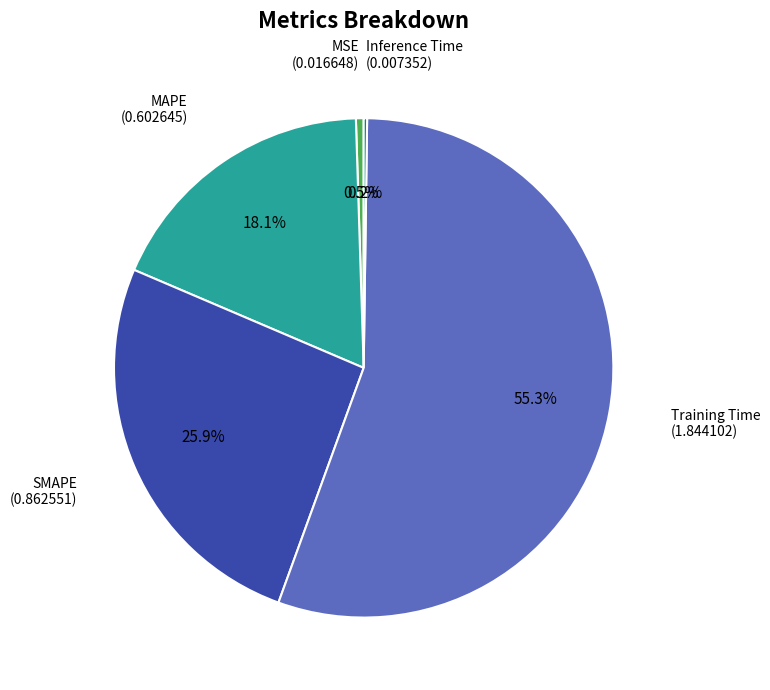

Is there any slice that represents more than half of the pie?

Yes